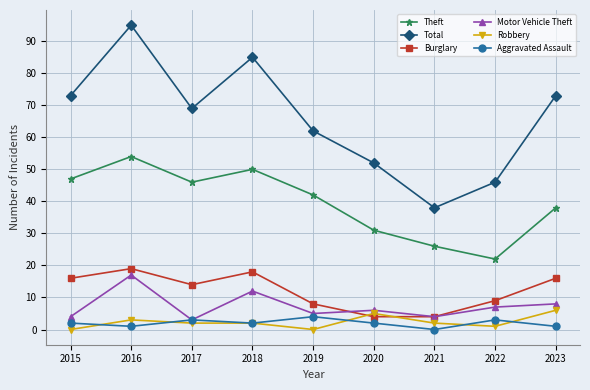

True or false: Theft and Motor Vehicle Theft cross at least once.

False